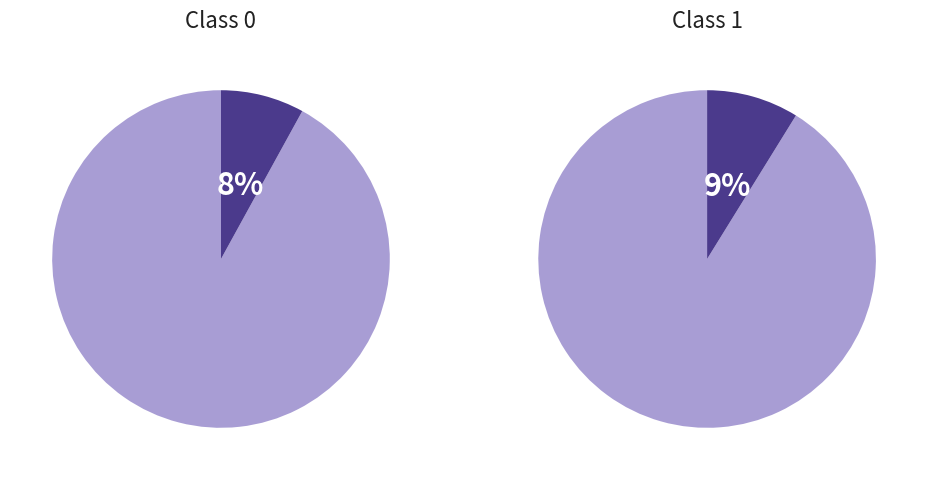

Which slice is the smallest?

1